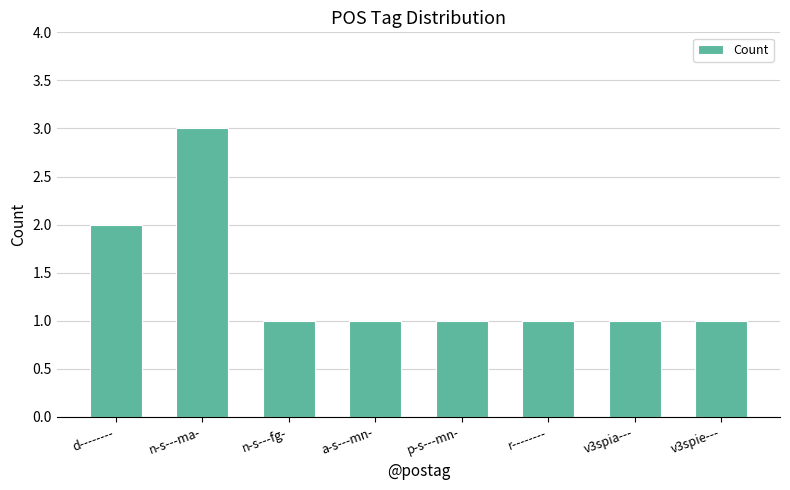

How many distinct data groups are displayed?

1